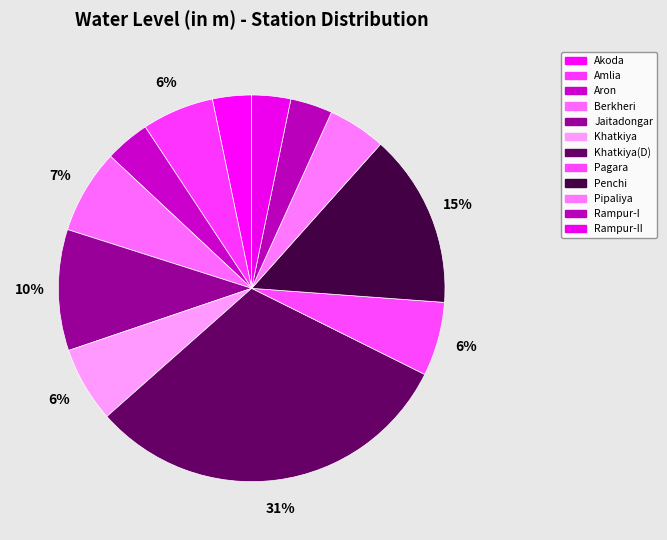

How much of the chart is everything except Khatkiya?

93.7%